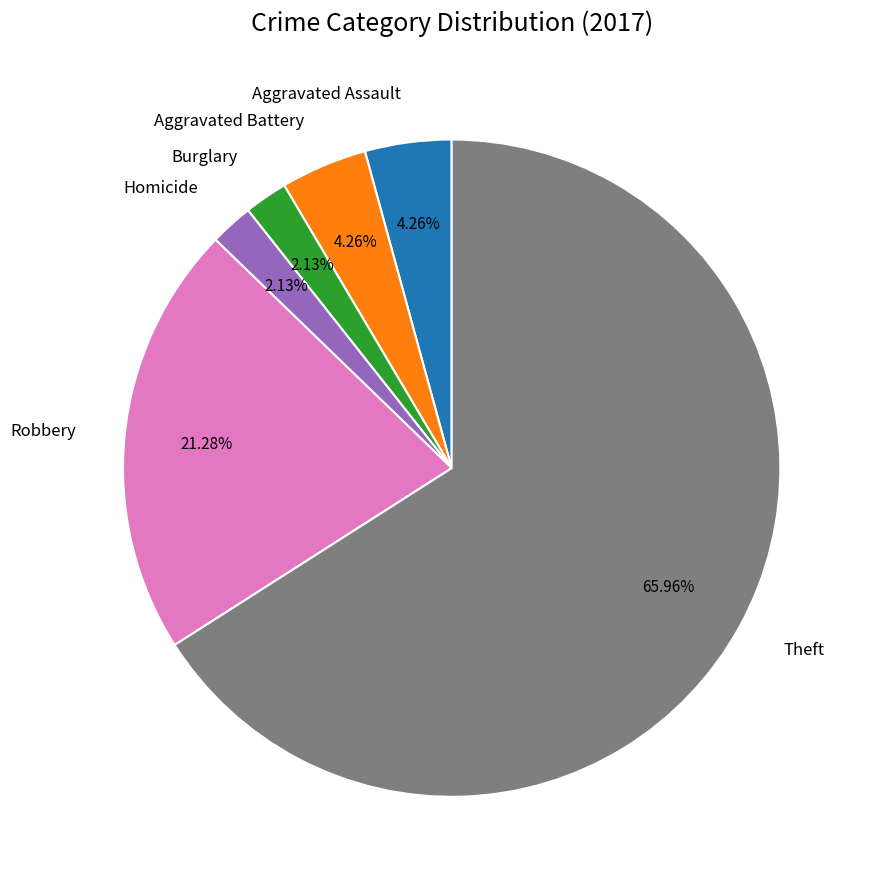

To the nearest percent, what is the combined percentage of Homicide and Burglary?

4%